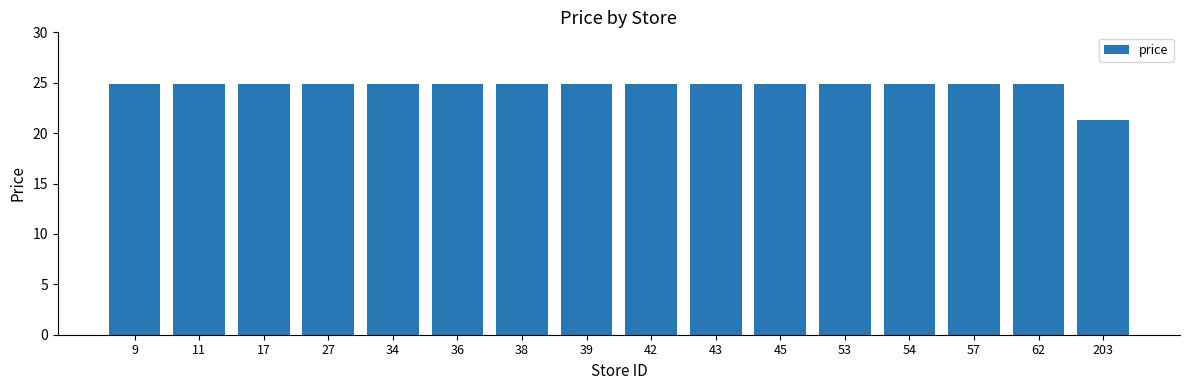

What is the smallest value displayed?

21.3